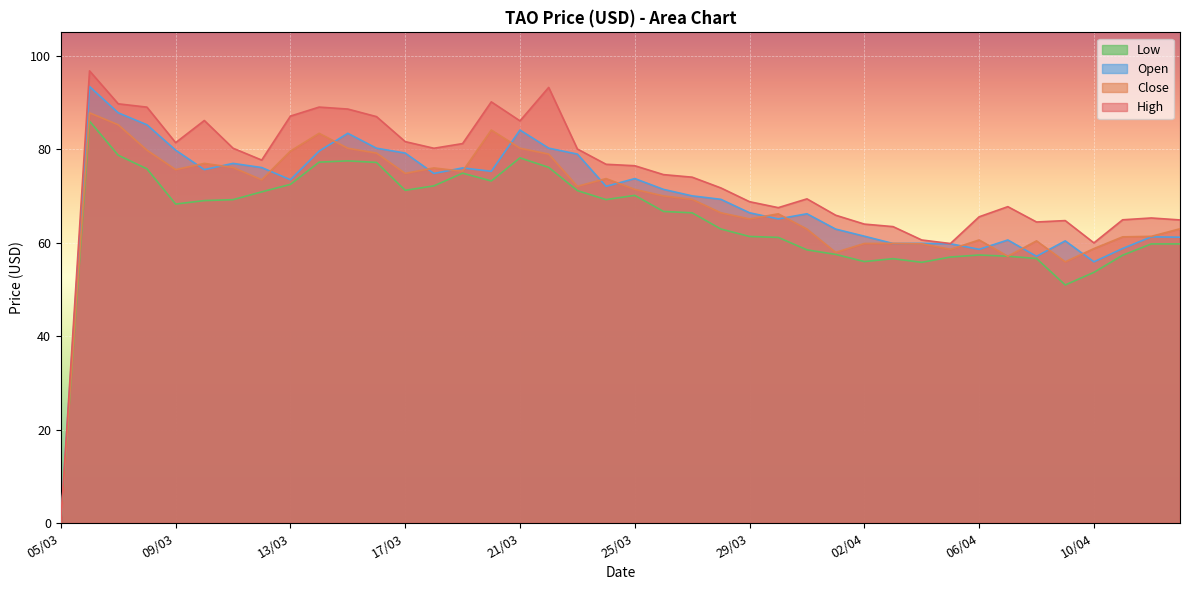

The high series shows 95.5 at 28/03. True or false?

False